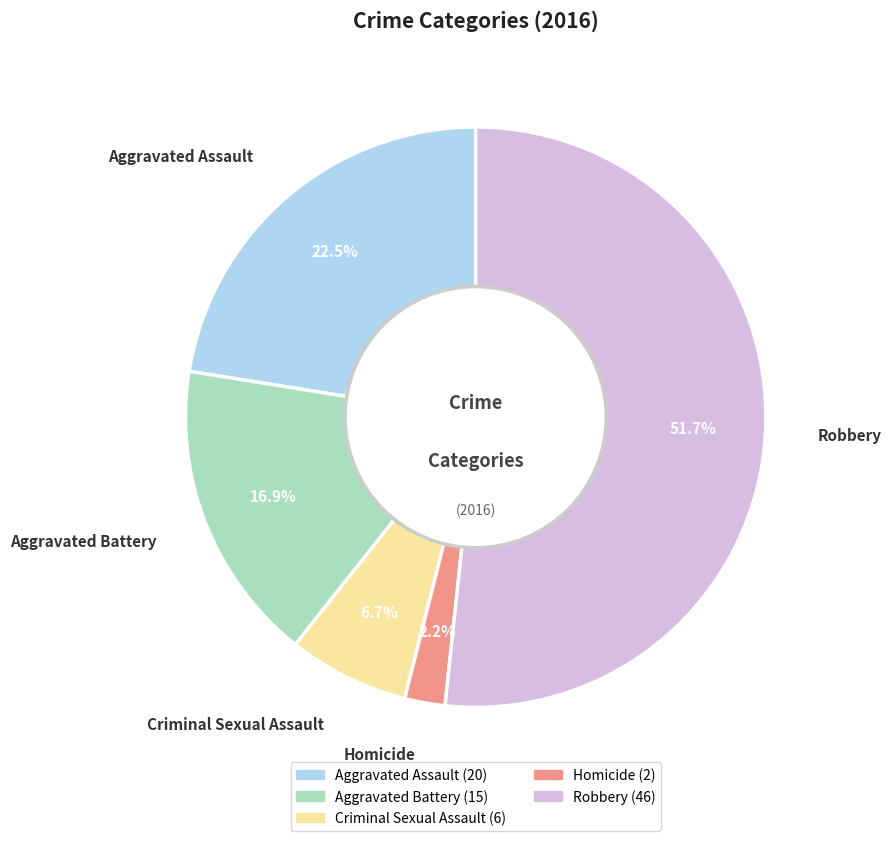

Count the number of slices in the pie.

5